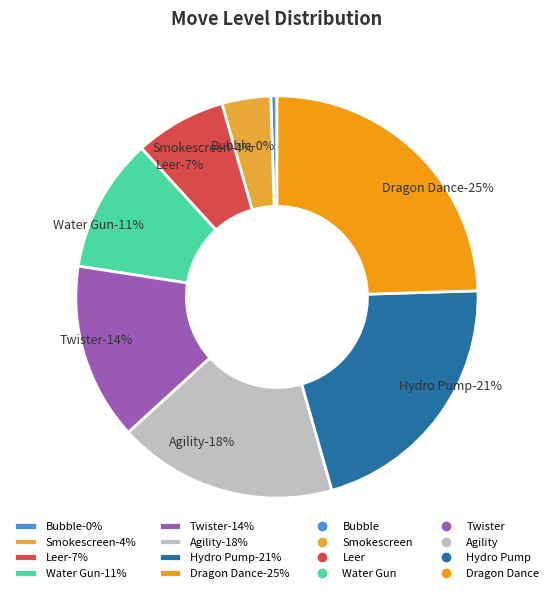

Which category has the biggest portion of the pie?

Dragon Dance